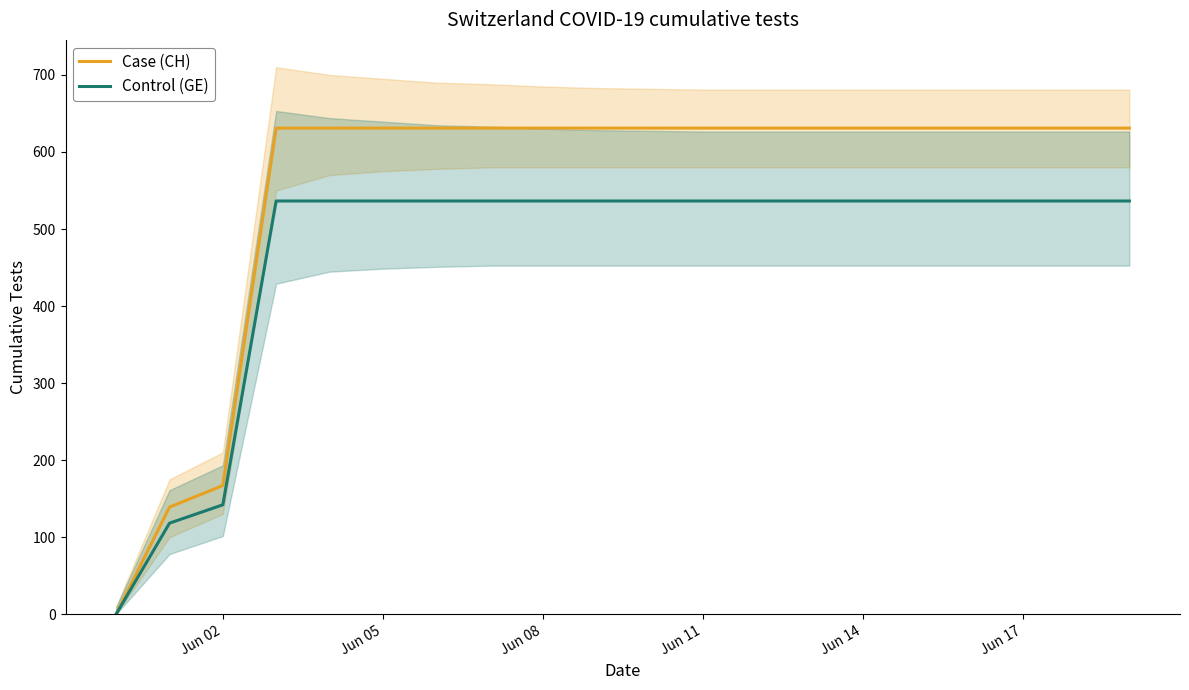

True or false: Case (CH) and Control (GE) cross at least once.

False